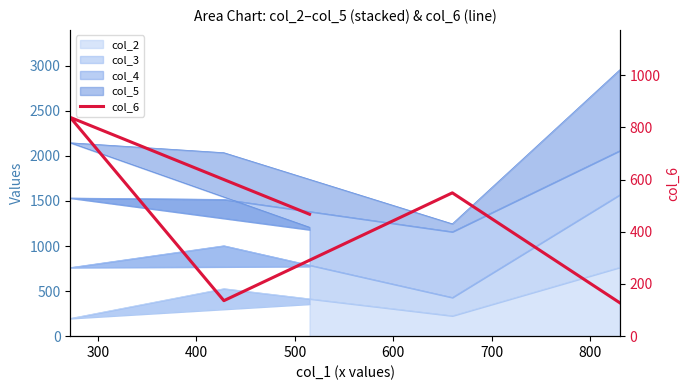

How many lines are shown in the chart?

1